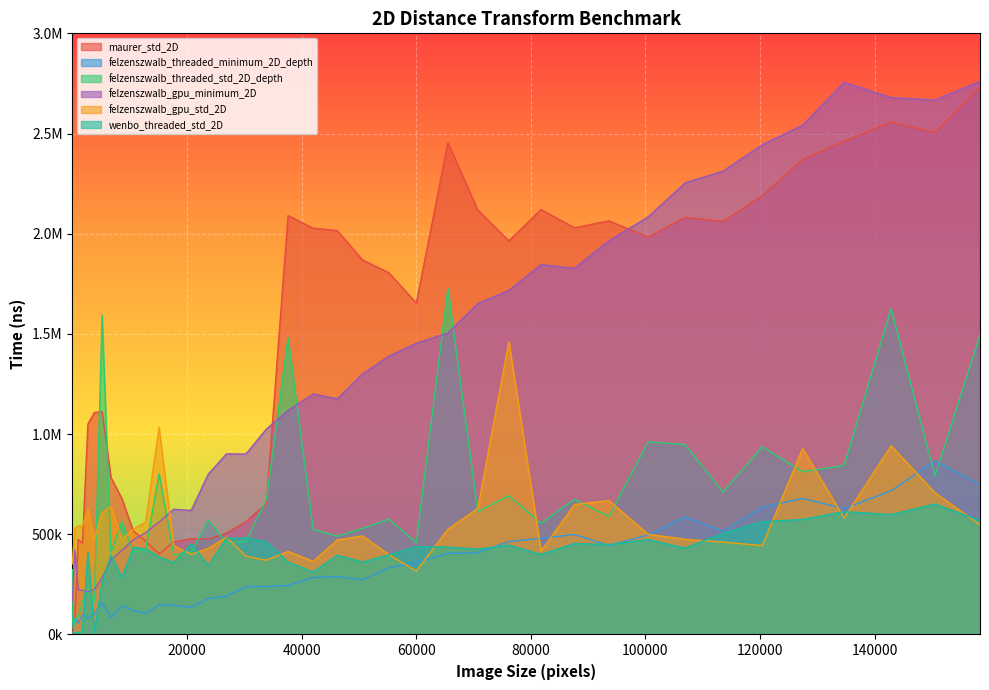

Where is the first local minimum for felzenszwalb_gpu_std_2D?

1764.0